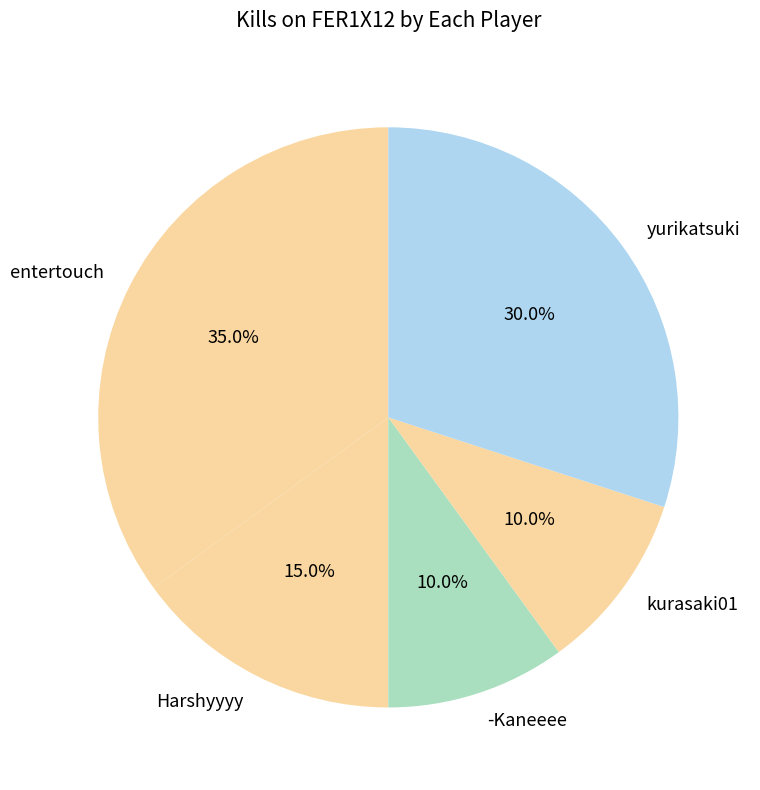

Does any single category account for the majority?

No